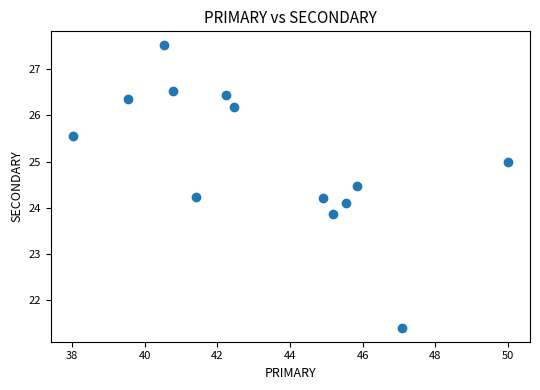

What is the range of Y values (max minus min)?

6.1